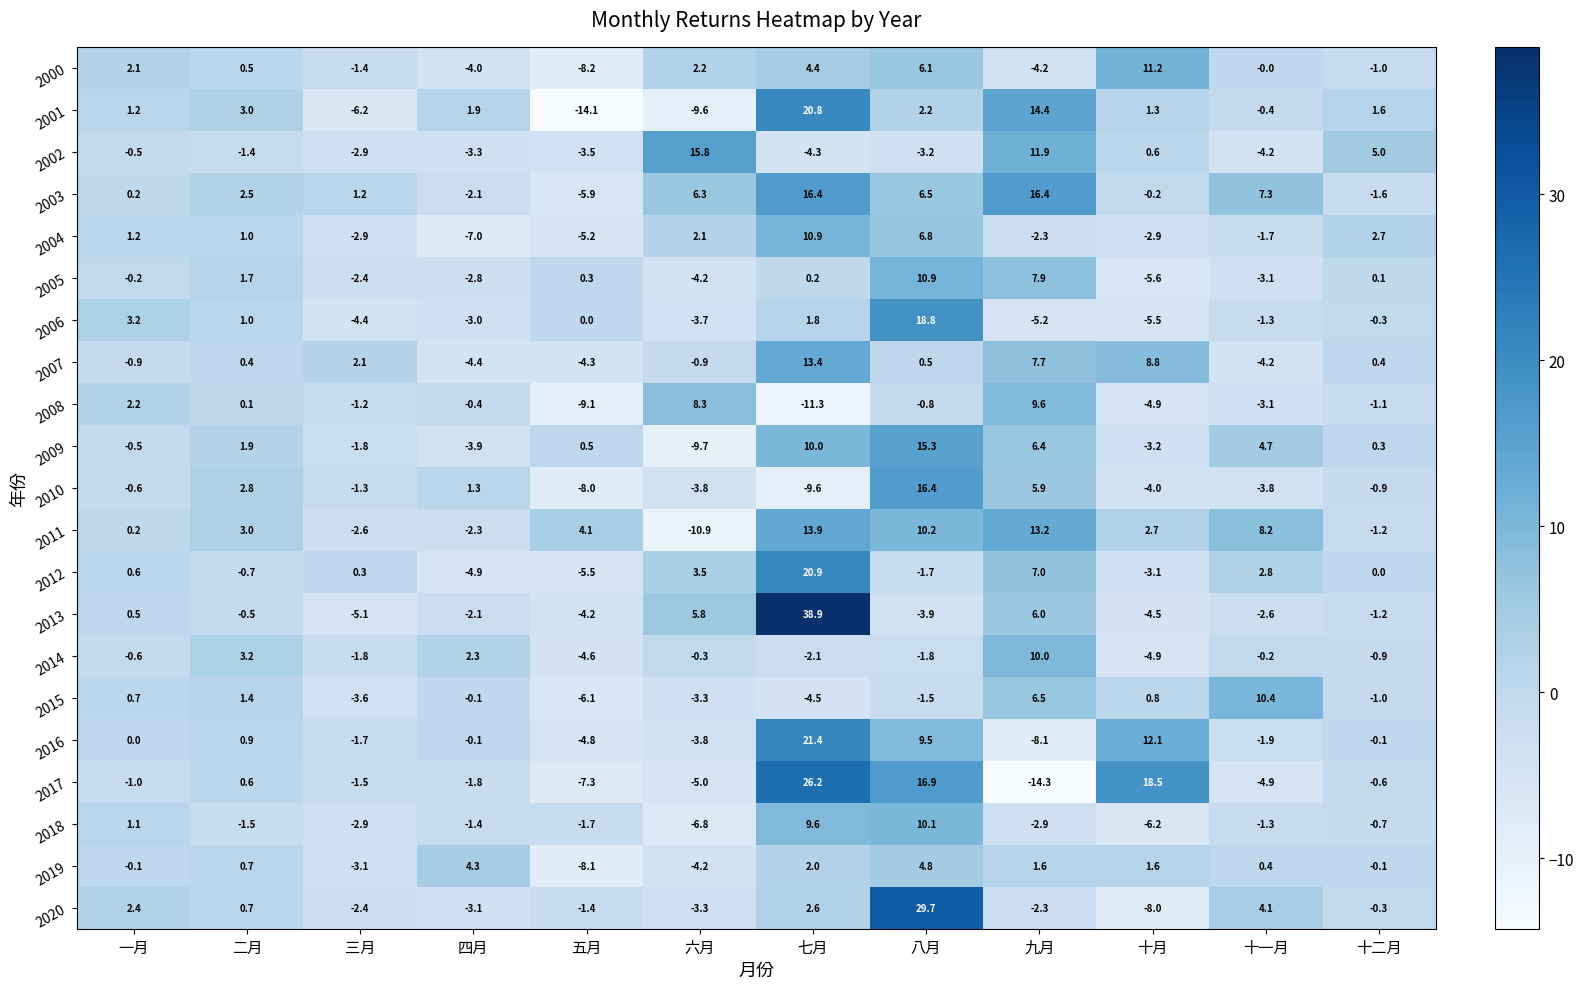

At how many categories does at least one series exceed 1?

12